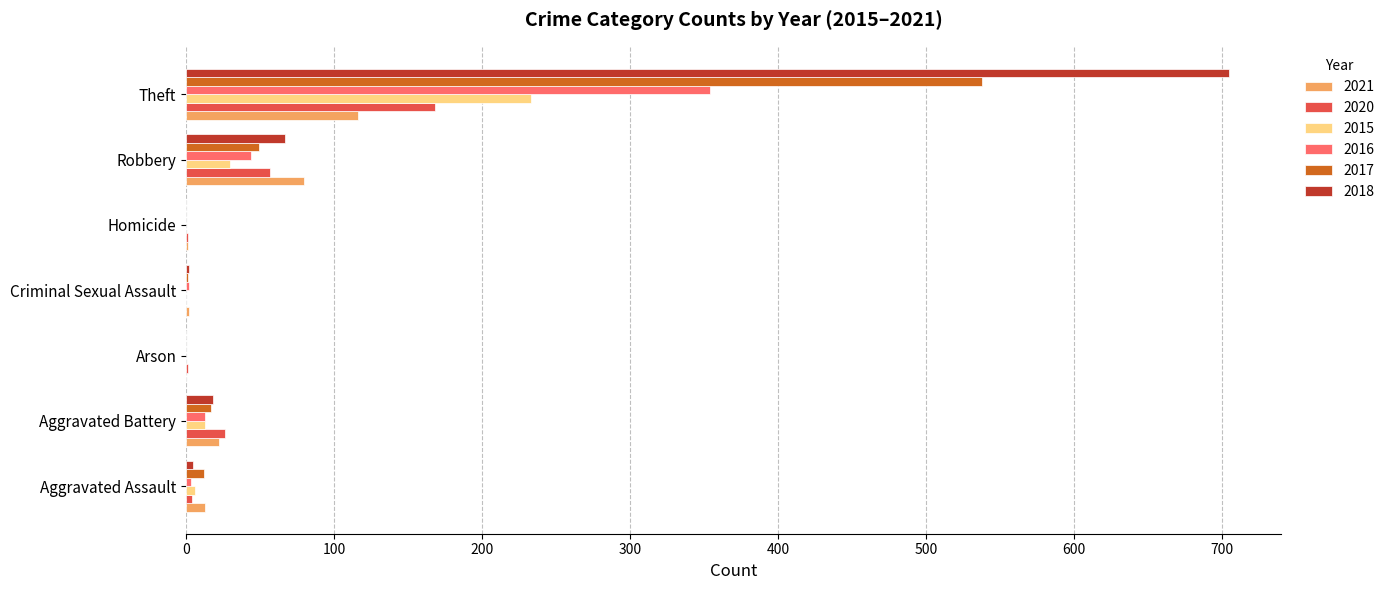

What is the sum of the 2017 values at Criminal Sexual Assault and Theft?

539